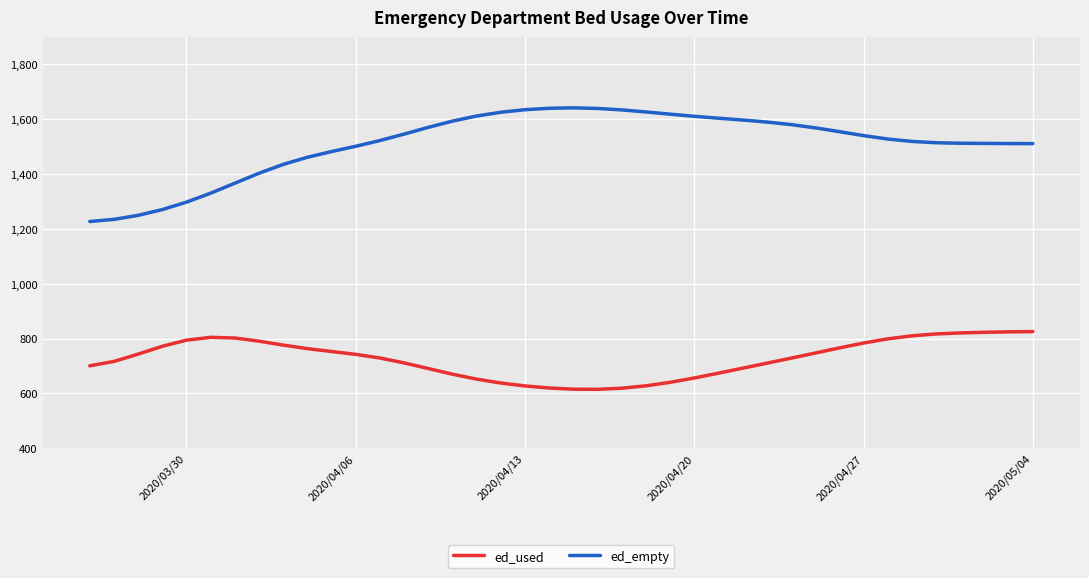

Which series has the largest range (max minus min)?

ed_empty